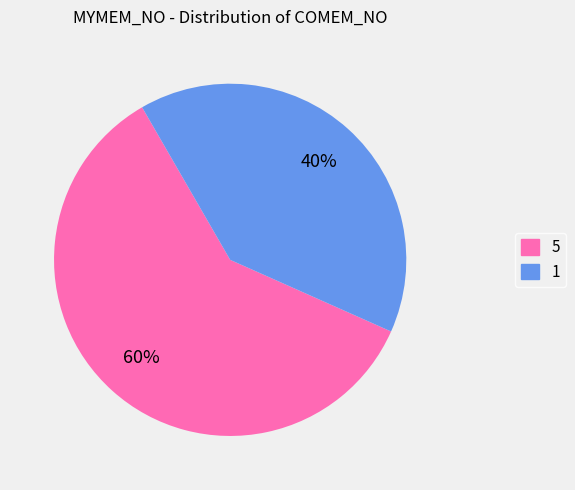

What is the smallest slice in the pie chart?

1